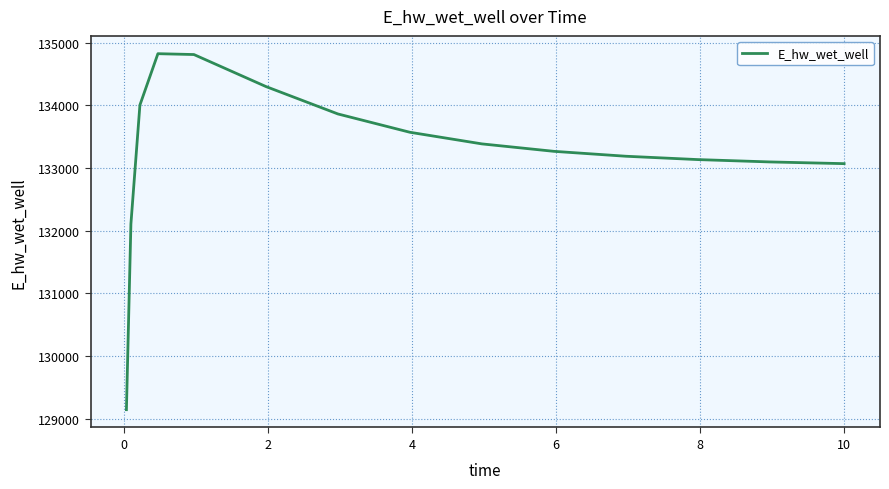

What is the sum of all values?

1998865.8